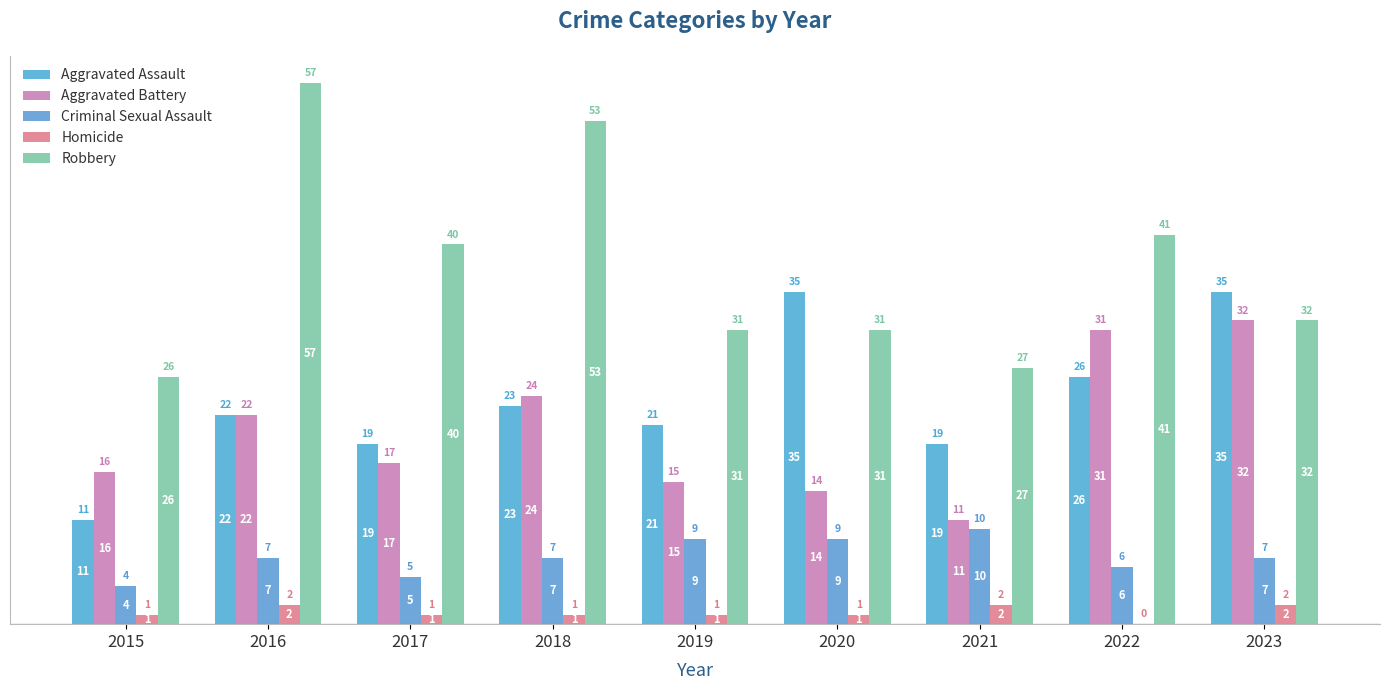

Count the number of categories in the chart.

9